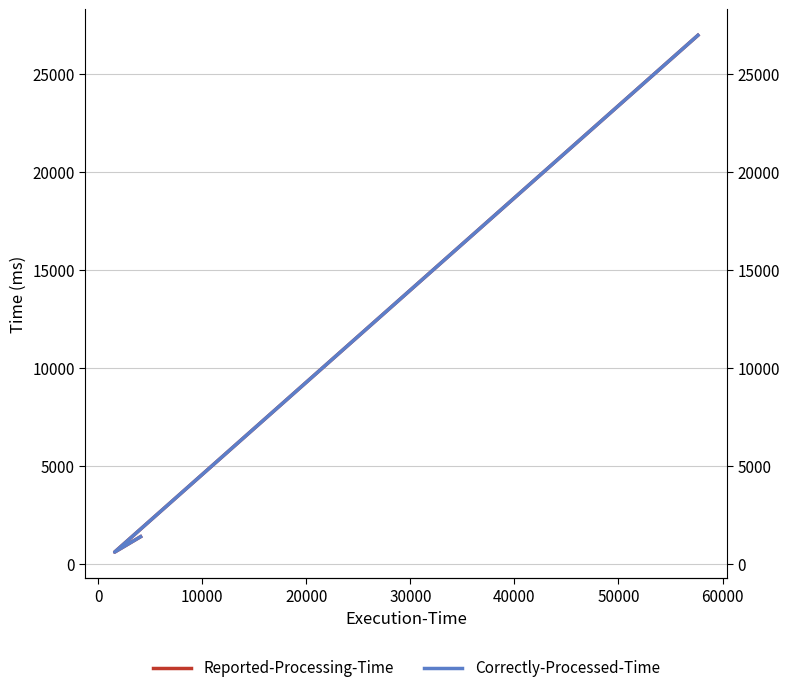

How many data points in Reported-Processing-Time are less than 1377?

1